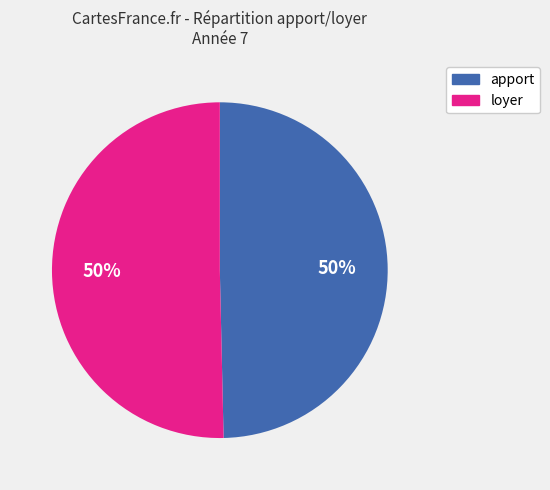

To the nearest percent, what is the combined percentage of apport and loyer?

100%